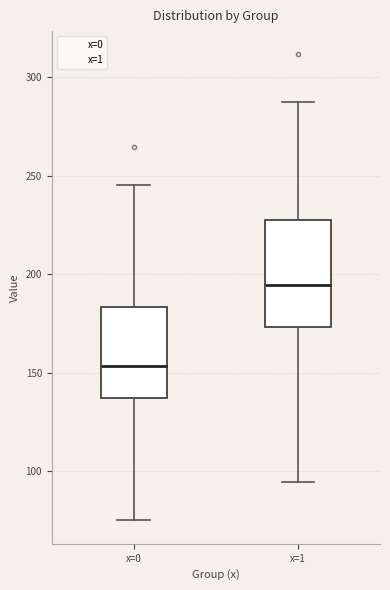

Which box's median line is the lowest?

x=0